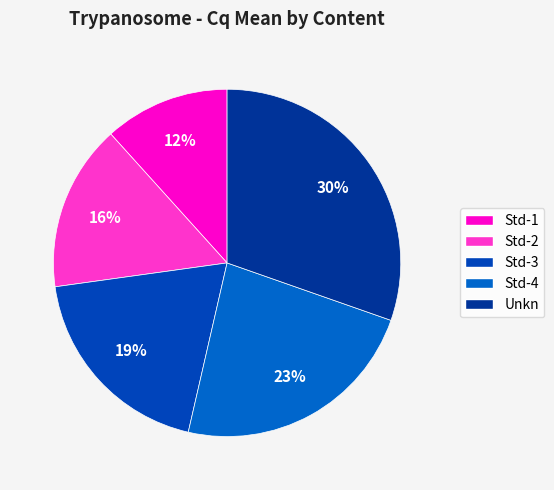

Do Std-3 and Std-4 together represent more than half of the pie?

No